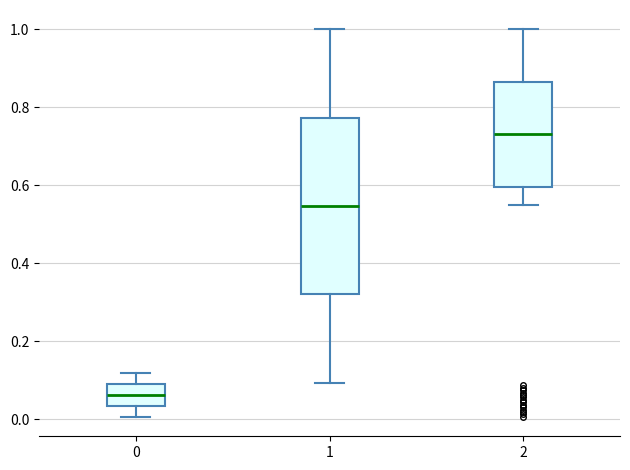

Reading left to right, transcribe this box plot: for each box, give where its median line is, the range the box spans, and where its two whiskers end, as read against the y-axis. The values are not printed on the chart, so give them approximately, as read against the axis.

0: median 0.06, box 0.04 to 0.10, whiskers 0.00 to 0.12
1: median 0.54, box 0.32 to 0.78, whiskers 0.10 to 1.00
2: median 0.74, box 0.60 to 0.86, whiskers 0.56 to 1.00